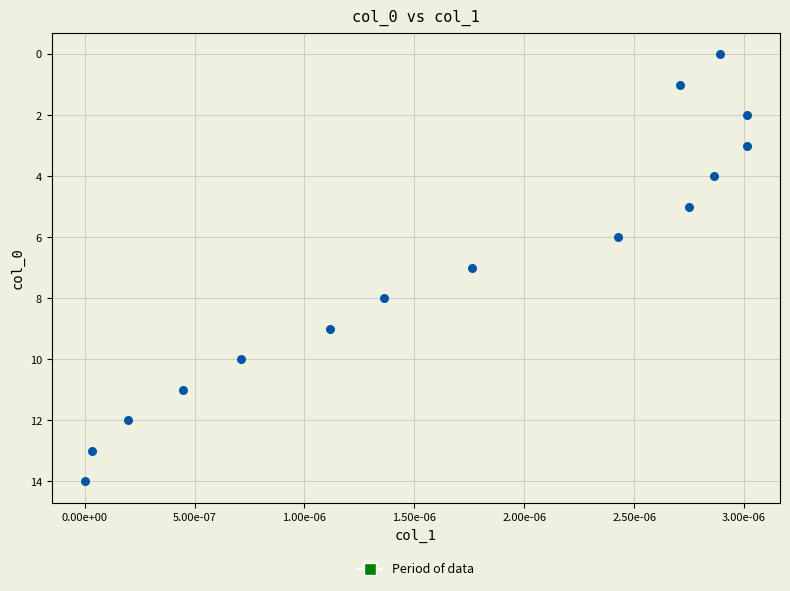

What is the range of Y values (max minus min)?

14